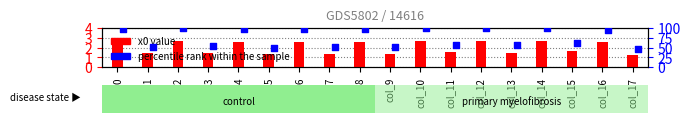

Which series reaches the minimum Y coordinate?

x0 value